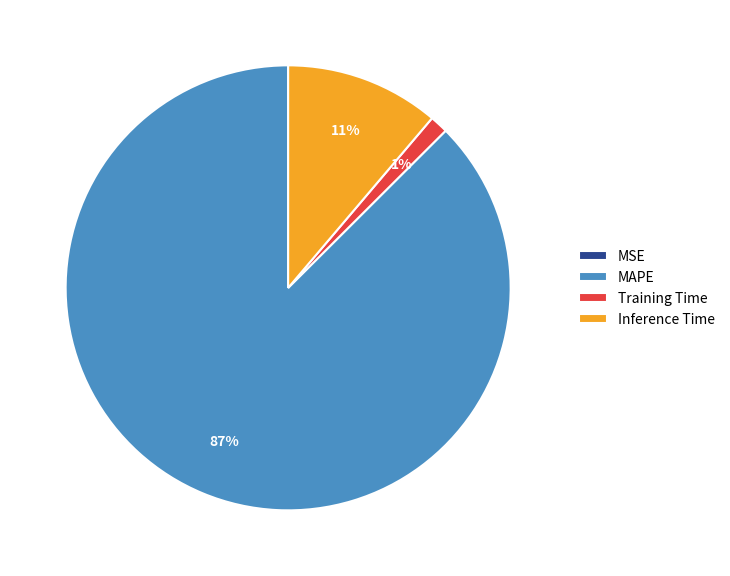

To the nearest percent, what portion does Training Time represent?

1%